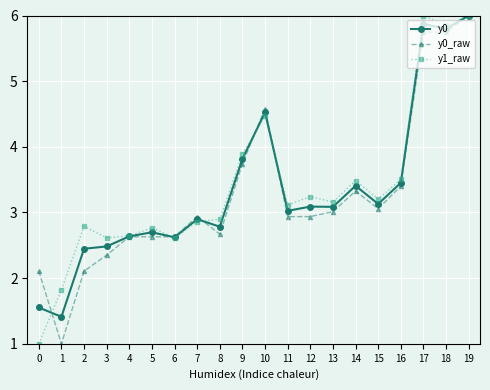

Reading left to right, extract all data points from this chart.

y0: 0=1.6	1=1.4	2=2.4	3=2.5	4=2.6	5=2.7	6=2.6	7=2.9	8=2.8	9=3.8	10=4.5	11=3.0	12=3.1	13=3.1	14=3.4	15=3.1	16=3.5	17=5.9	18=5.8	19=6.0
y0_raw: 0=2.1	1=1.0	2=2.1	3=2.4	4=2.6	5=2.6	6=2.6	7=2.9	8=2.7	9=3.7	10=4.6	11=2.9	12=2.9	13=3.0	14=3.3	15=3.1	16=3.4	17=5.7	18=5.7	19=6.0
y1_raw: 0=1.0	1=1.8	2=2.8	3=2.6	4=2.6	5=2.8	6=2.6	7=2.9	8=2.9	9=3.9	10=4.5	11=3.1	12=3.2	13=3.2	14=3.5	15=3.2	16=3.5	17=6.0	18=5.8	19=6.0